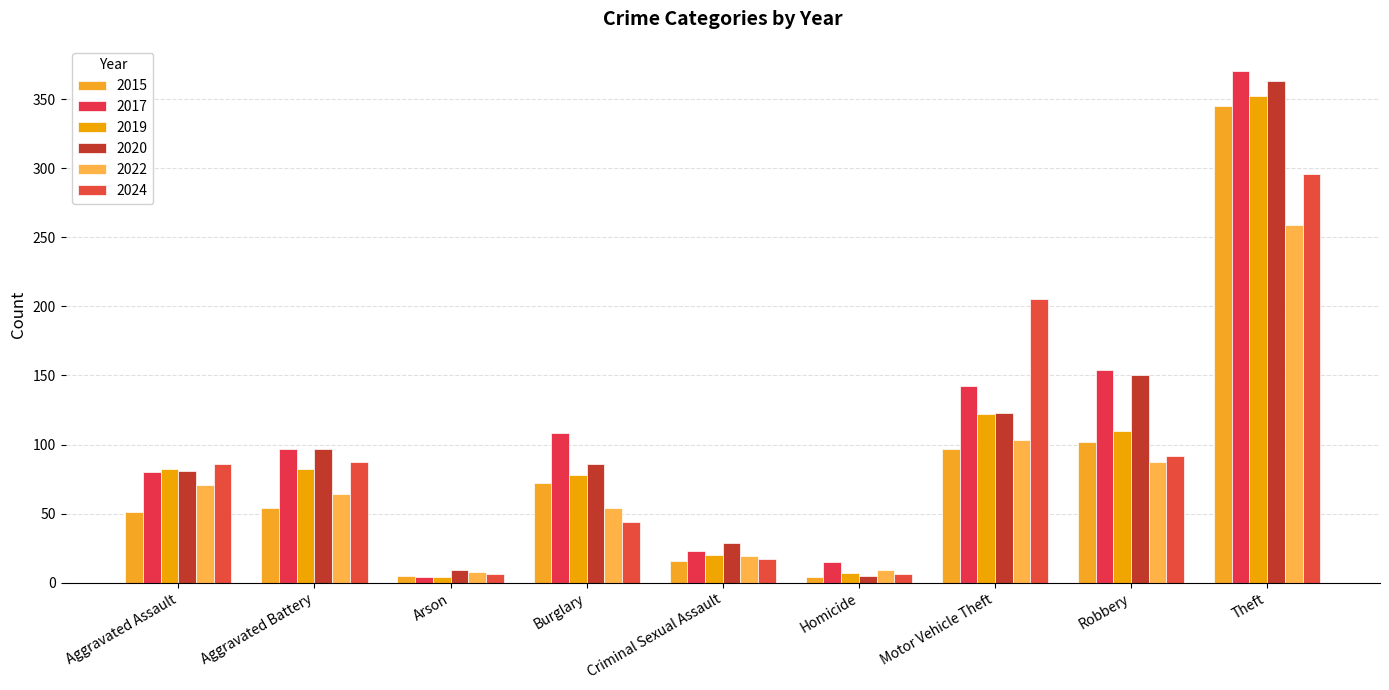

Is it true that 2019 equals 82 at Aggravated Battery?

True